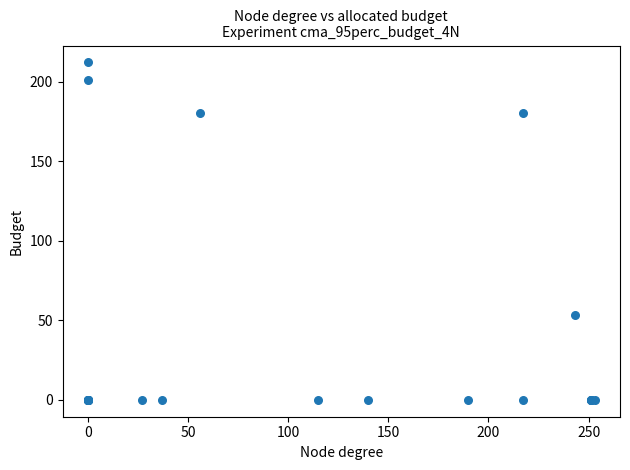

What Y value in the scatter plot is closest to 106?

53